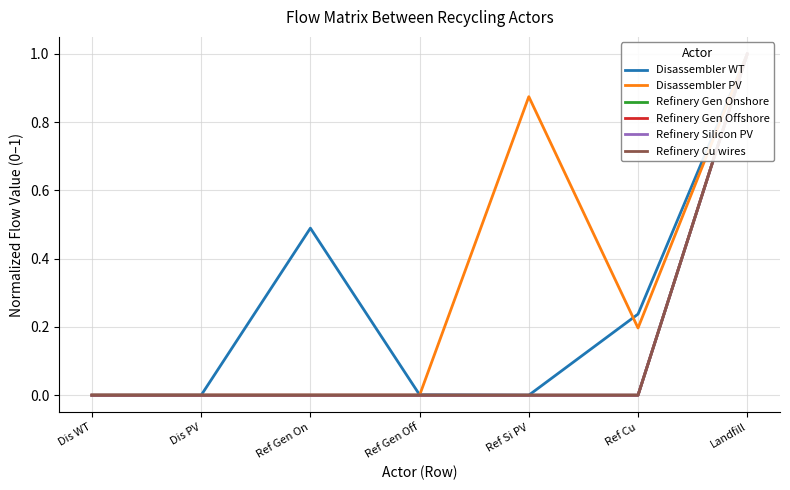

How many positive values does the Disassembler WT series have?

4